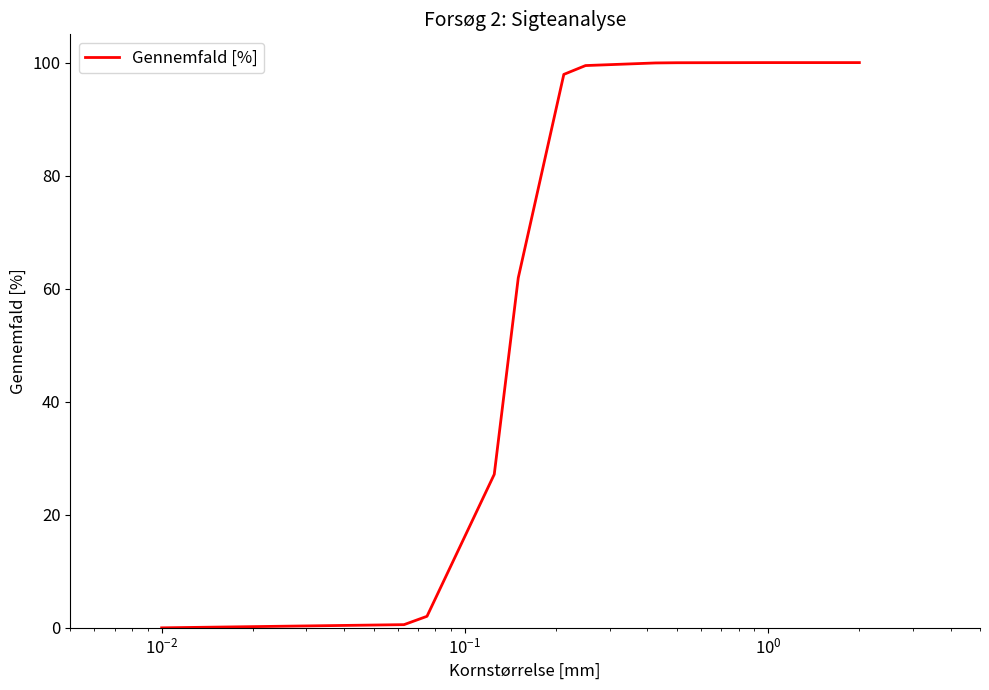

What is the difference between the maximum and minimum values?

100.0